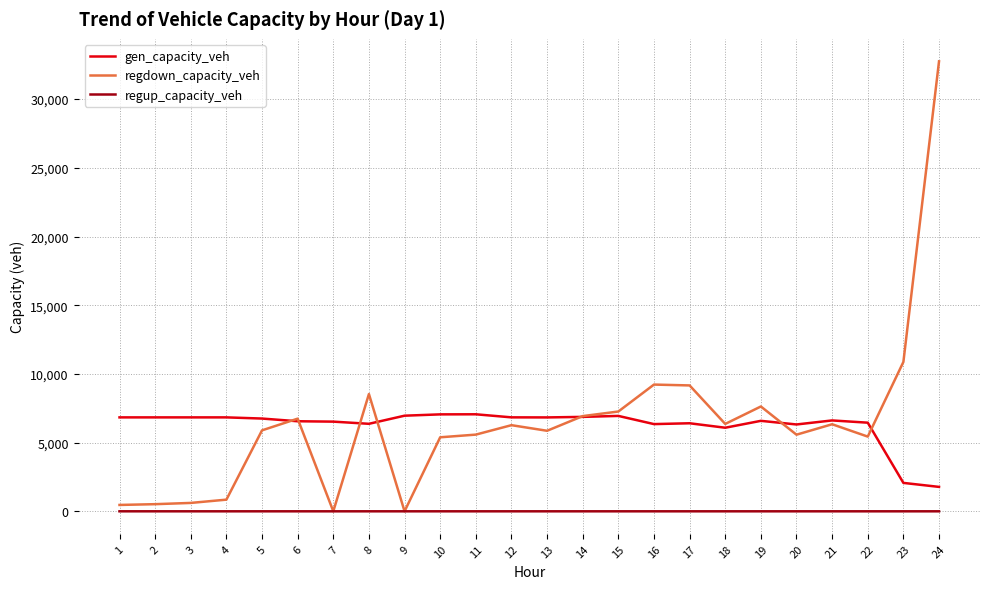

What is the highest value of the gen_capacity_veh series?

7061.9